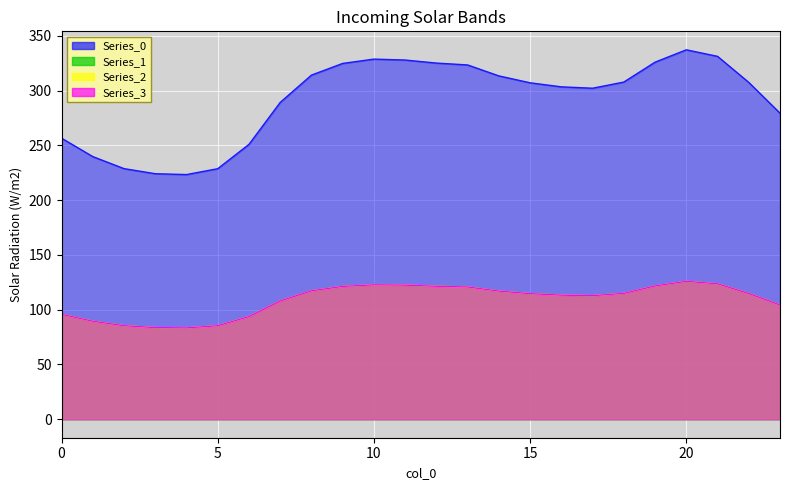

How many values in the Series_2 series exceed 114?

13